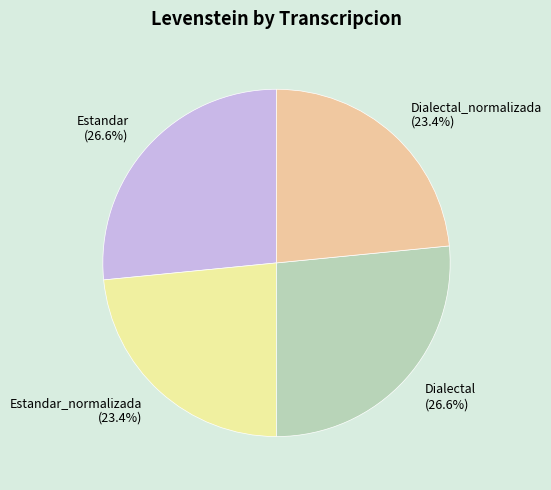

What portion of the pie excludes Dialectal (26.6%)?

73.4%